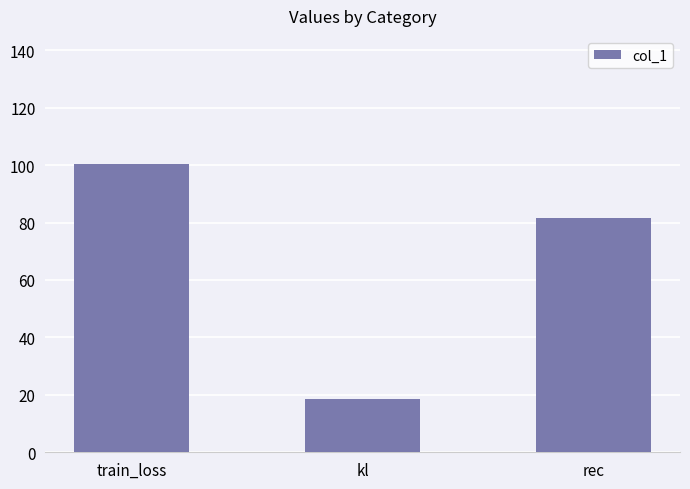

What is the ratio of the value at kl to the value at train_loss?

0.2